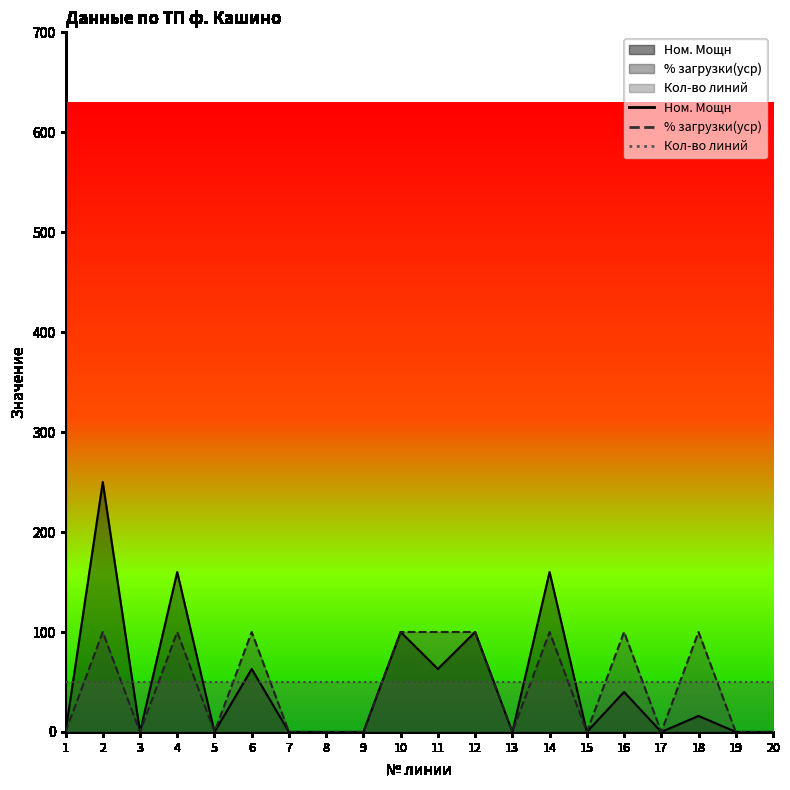

Where is % загрузки(уср) nearest to the value 50?

1